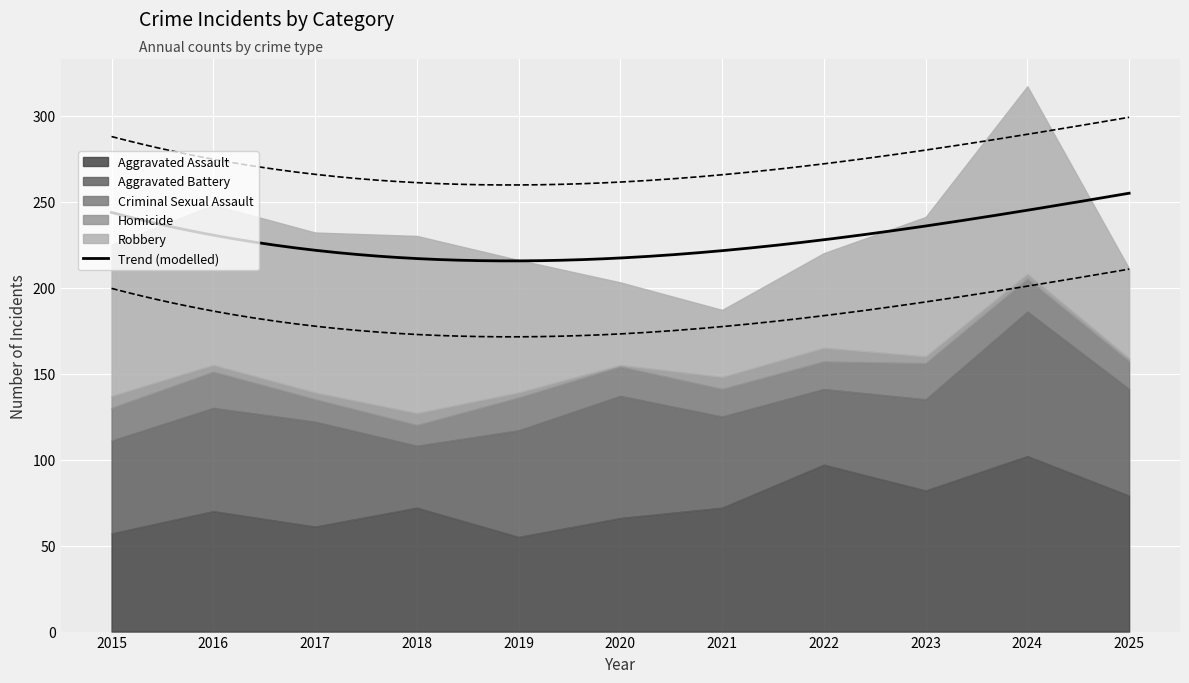

Reading right to left, list all the values displayed in this chart.

Aggravated Assault: 79	102	82	97	72	66	55	72	61	70	57
Aggravated Battery: 62	84	53	44	53	71	62	36	61	60	54
Criminal Sexual Assault: 16	19	21	16	16	17	19	12	13	21	19
Homicide: 2	3	4	8	7	1	3	7	4	4	7
Robbery: 52	109	81	55	39	48	77	103	93	93	88